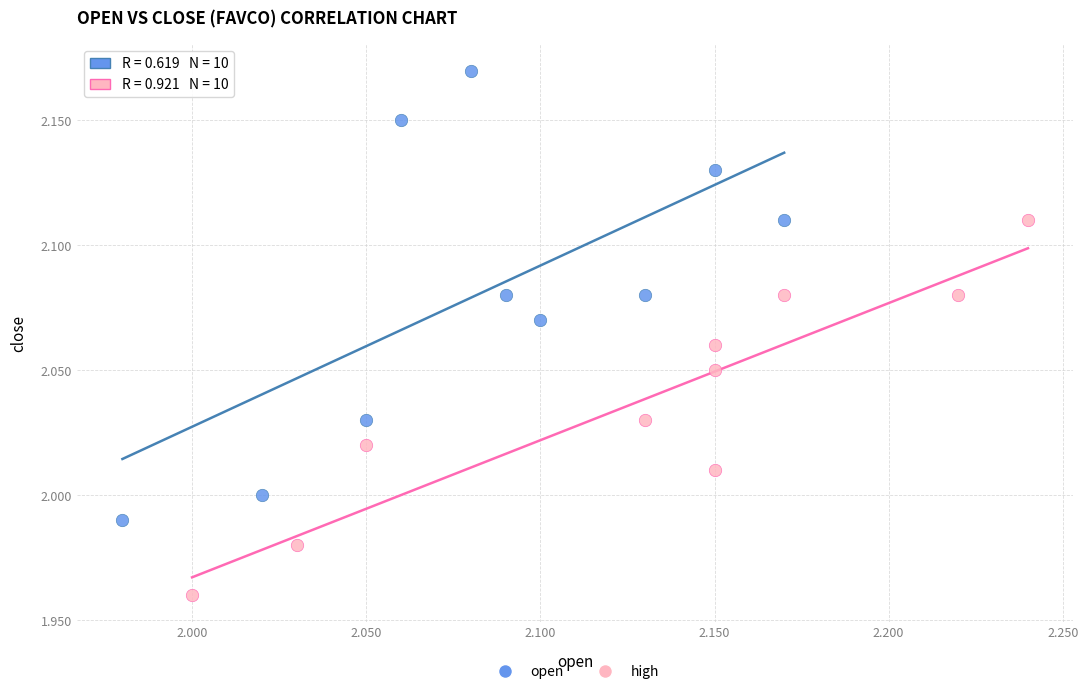

Which series contains the highest Y value?

open